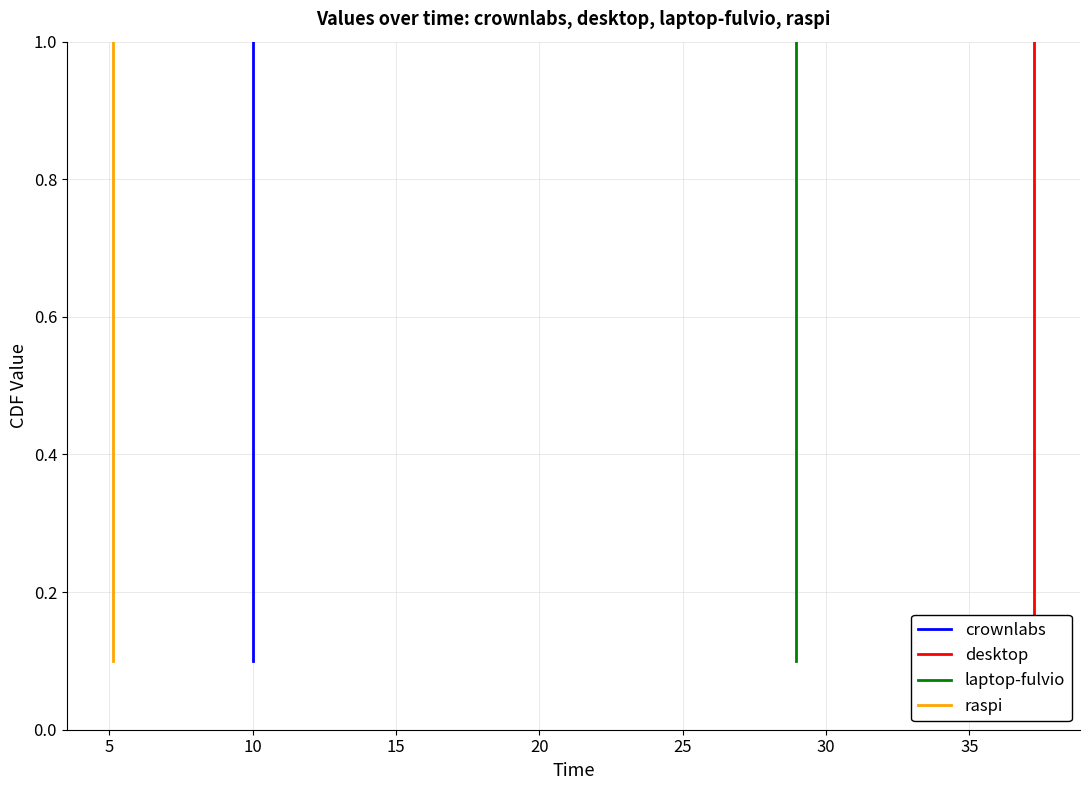

True or false: crownlabs and laptop-fulvio cross at least once.

False